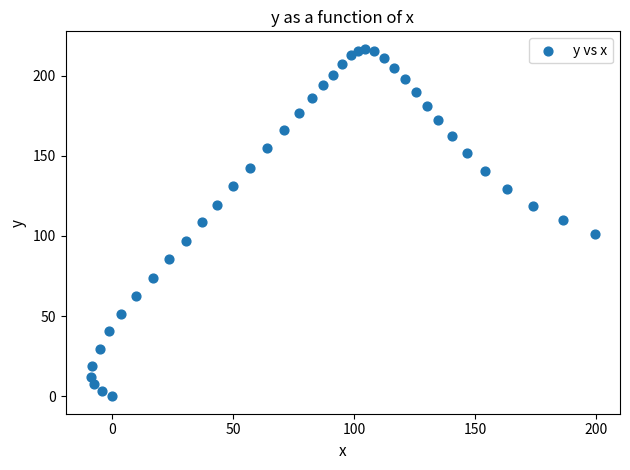

What is the range of Y values (max minus min)?

216.7